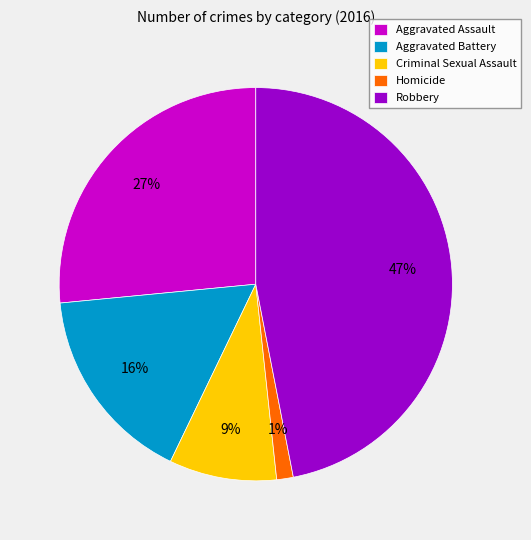

To the nearest percent, what percentage of the pie is Robbery?

47%